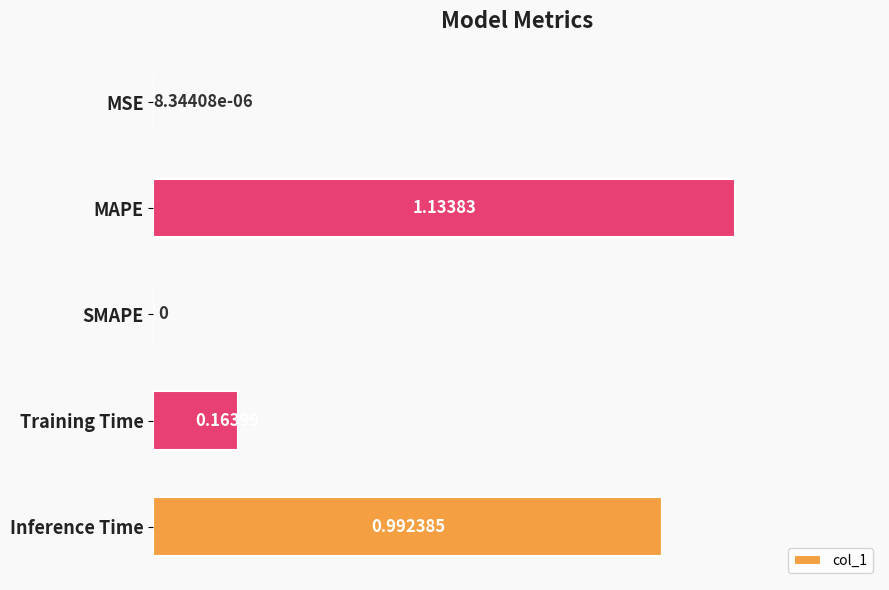

What is the sum of all values?

2.3